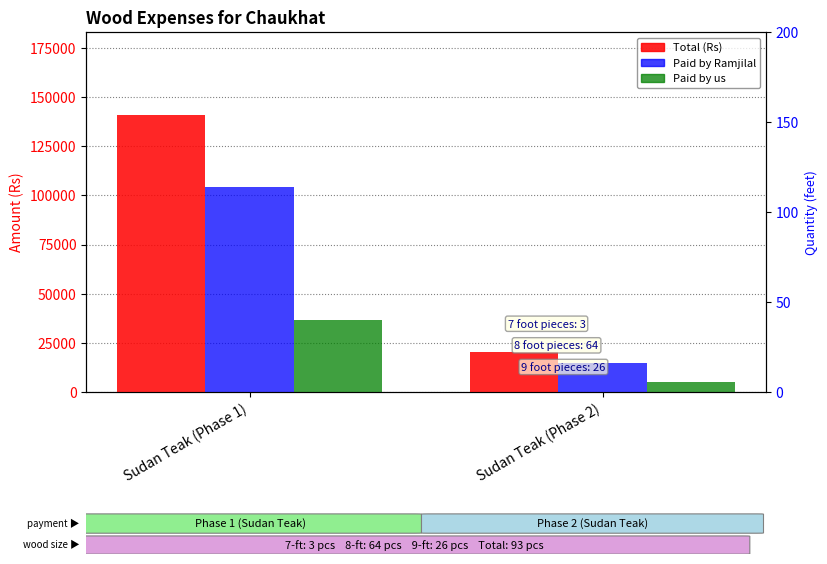

True or false: Paid by us has a value of 22658.1 at Sudan Teak (Phase 1).

False